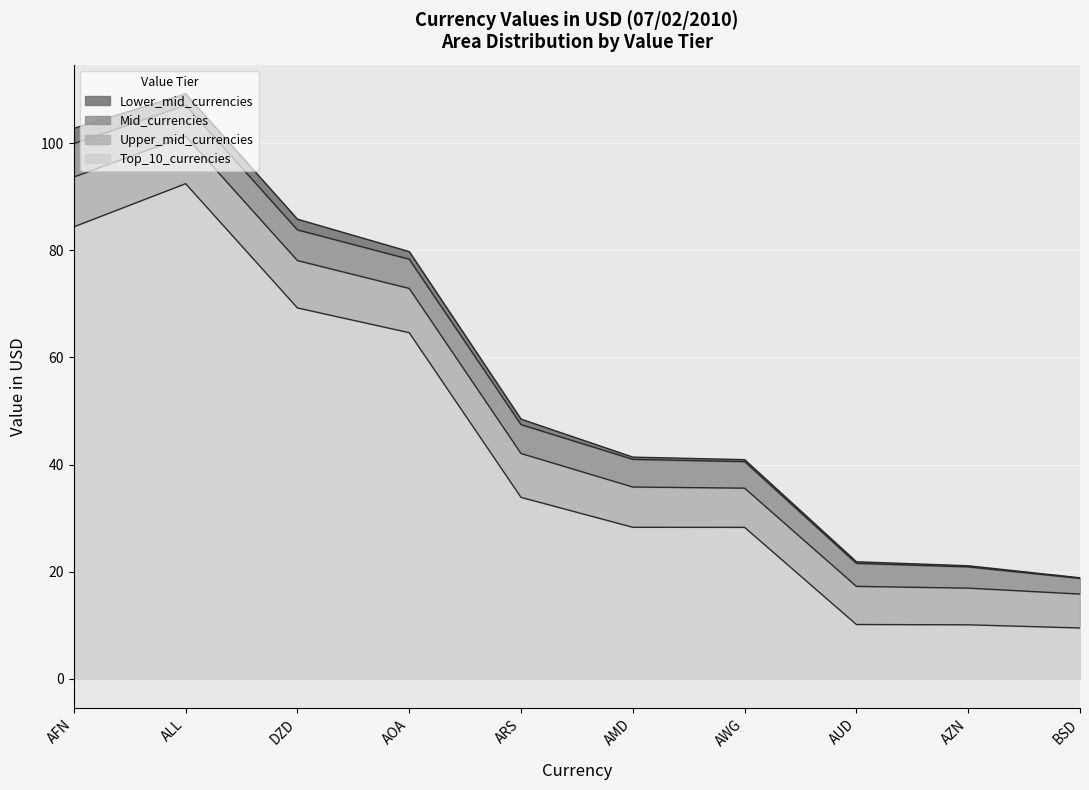

At AMD, list the series in order from smallest to largest.

Lower_mid_currencies, Mid_currencies, Upper_mid_currencies, Top_10_currencies